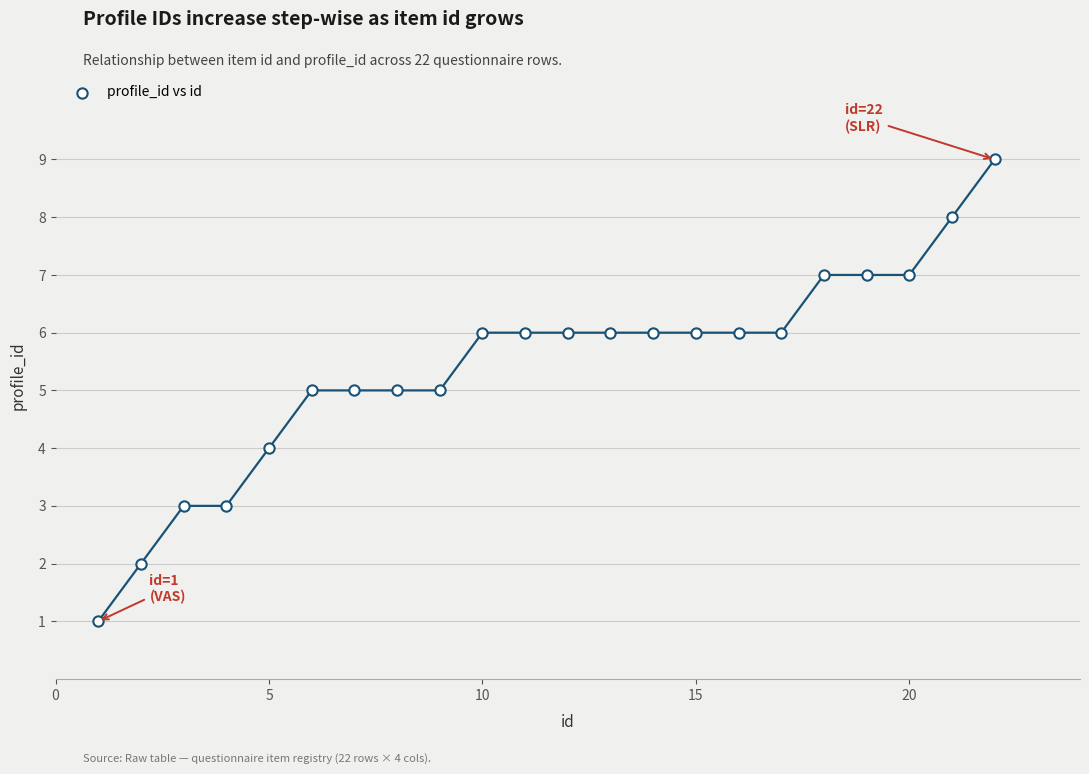

What is the range of X values (max minus min)?

21